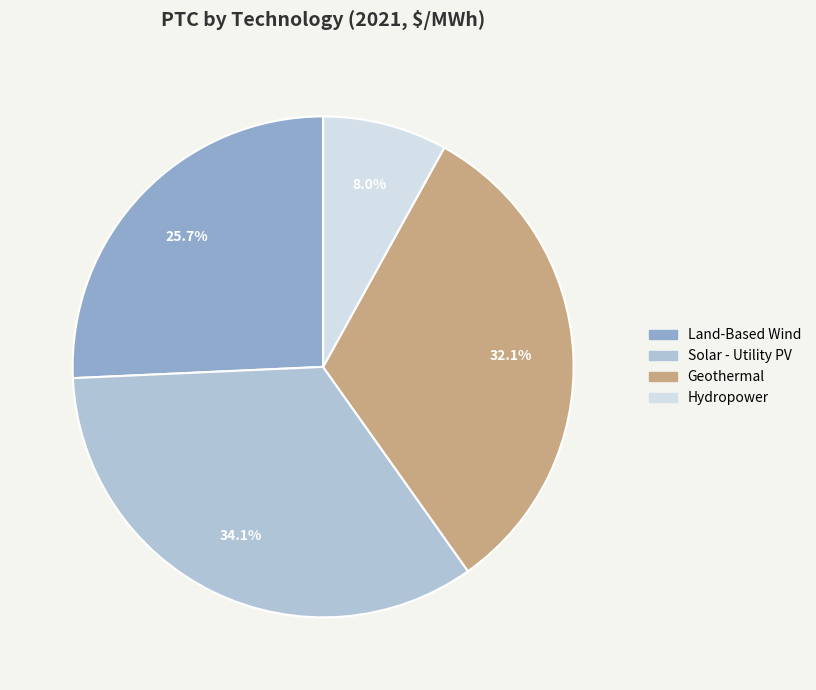

Does any single category account for the majority?

No